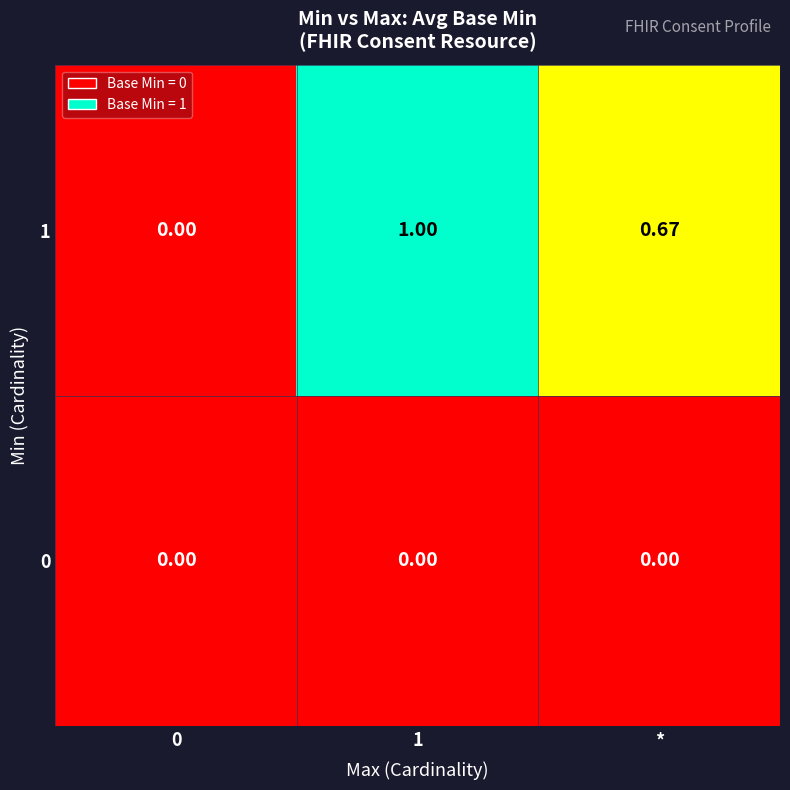

Count the number of data series in this chart.

2